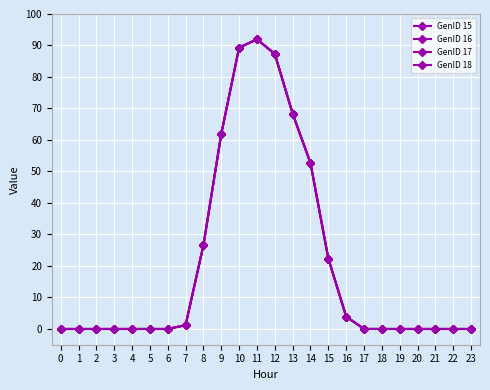

At which category is the sum across all series the highest?

11